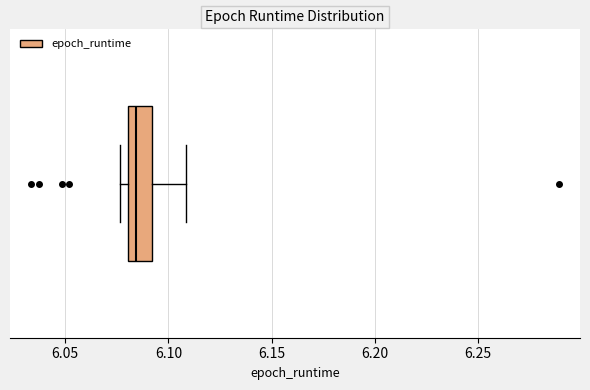

Transcribe this box plot: give where the median line is, the range the box spans, and where the two whiskers end, as read against the x-axis. The values are not printed on the chart, so give them approximately, as read against the axis.

median 6.085, box 6.080 to 6.090, whiskers 6.075 to 6.110